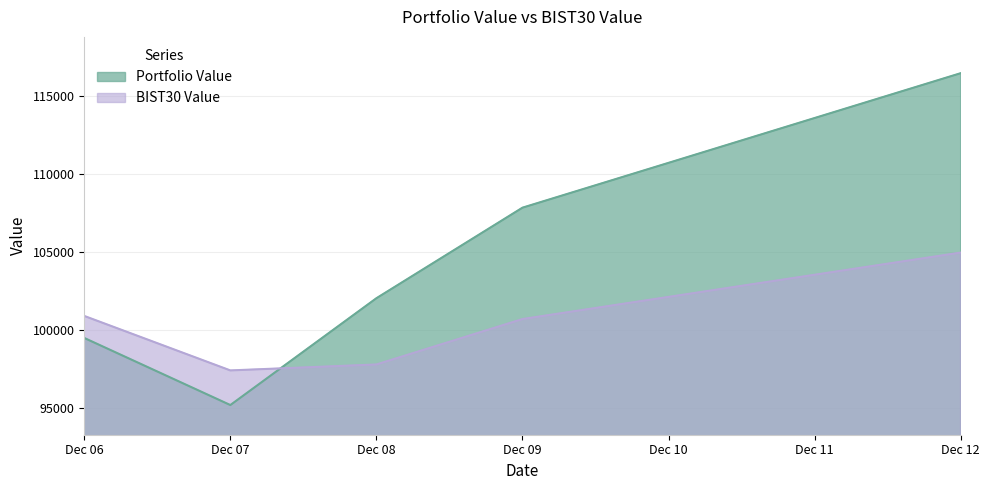

At which category does the chart reach its minimum across all series?

Dec 07